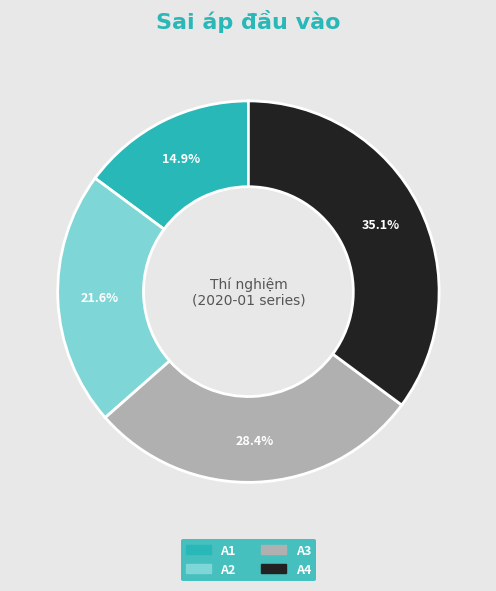

What is the smallest slice in the pie chart?

A1